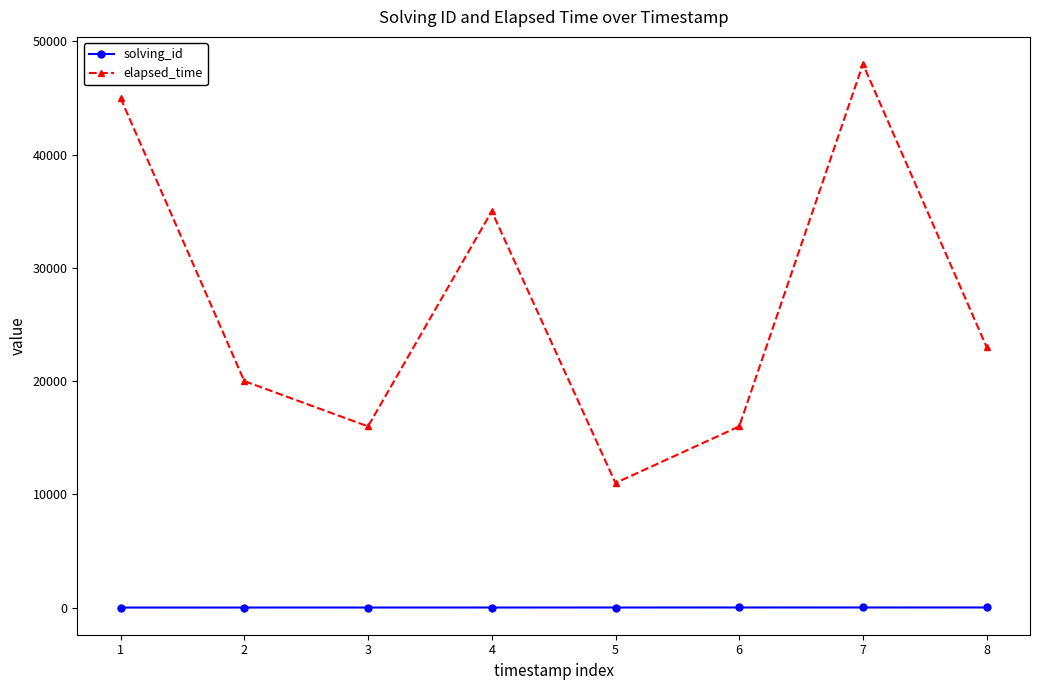

How many lines are shown in the chart?

2